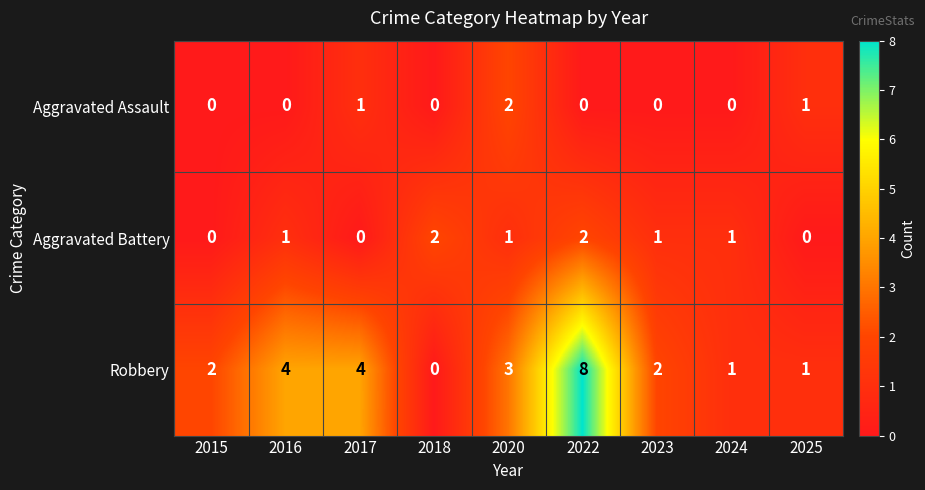

Which category has the highest value in the Robbery series?

2022